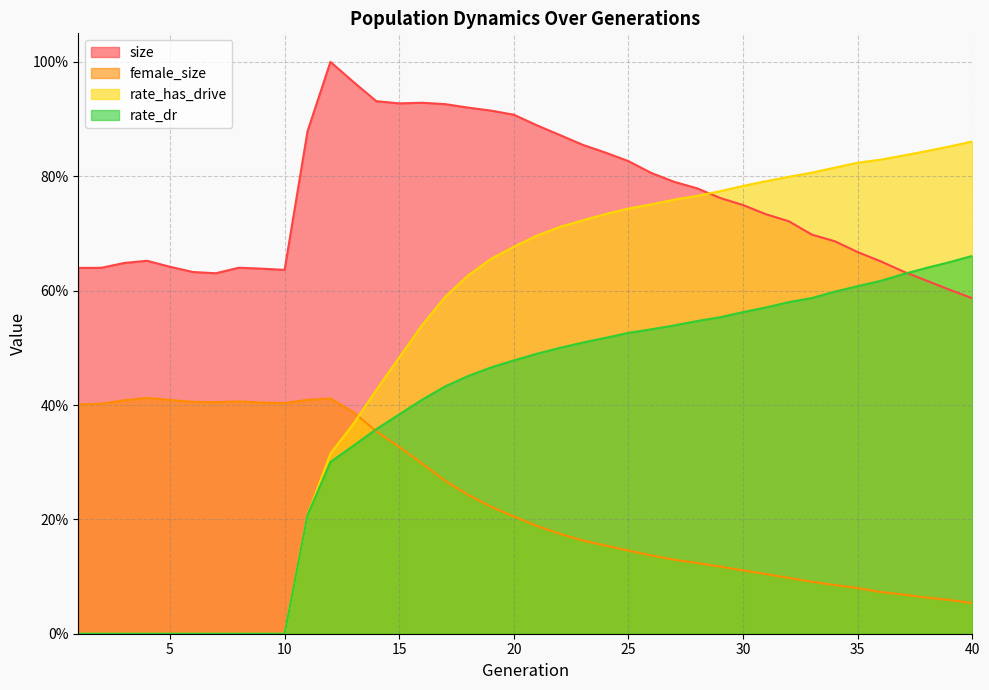

What is the total value across all series at 32?

2.2